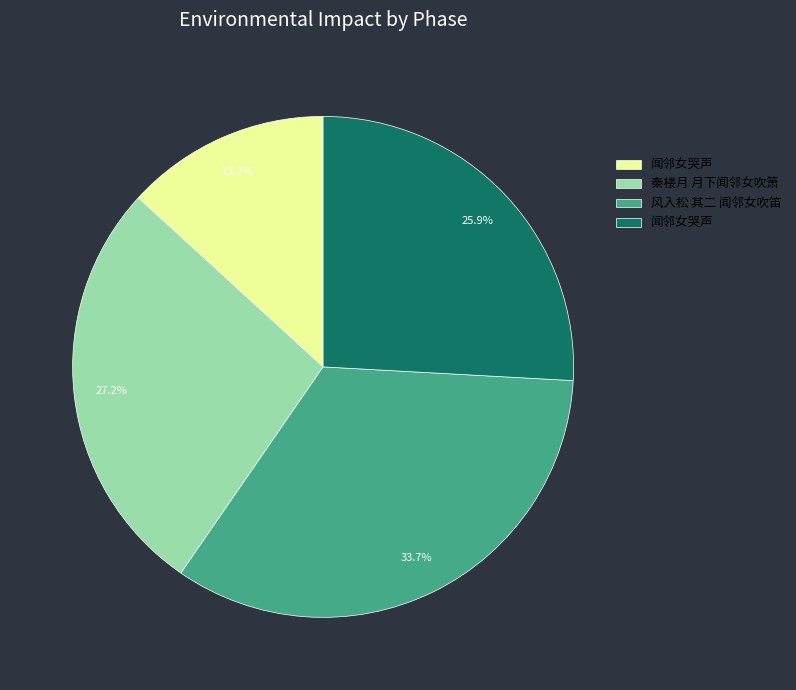

Is there a majority slice in this chart?

No